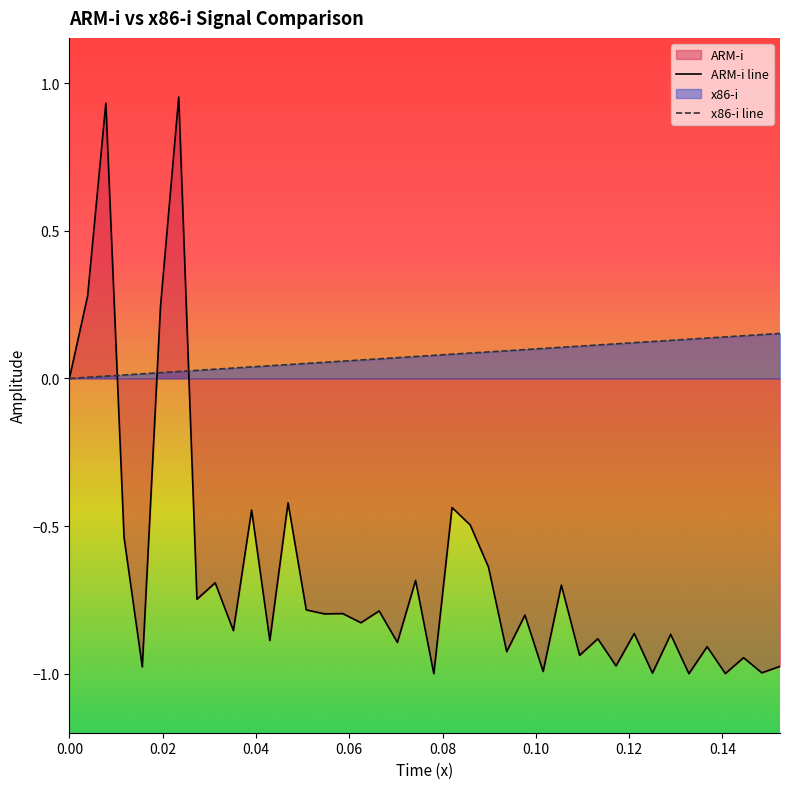

Which series has the widest spread of values?

ARM-i line